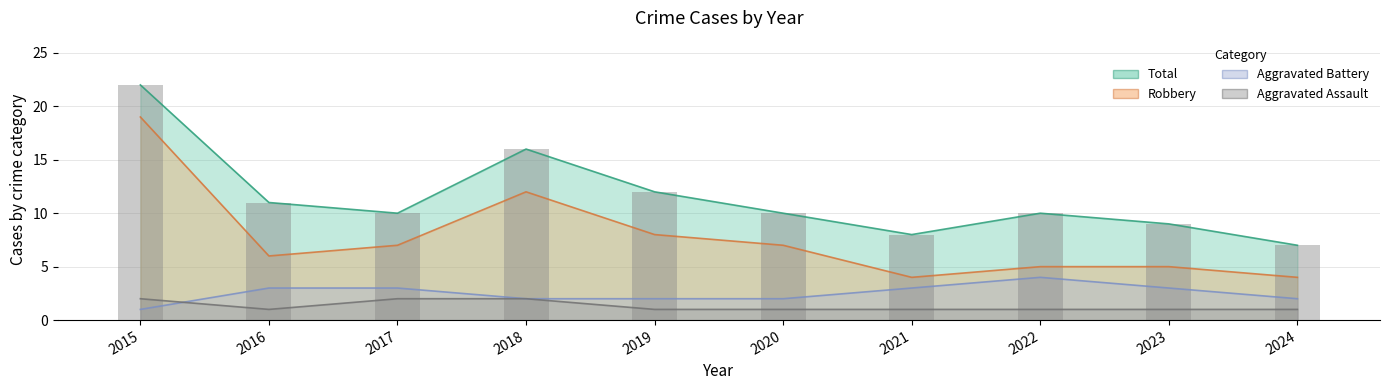

The value of Robbery at 2018 is 21. True or false?

False